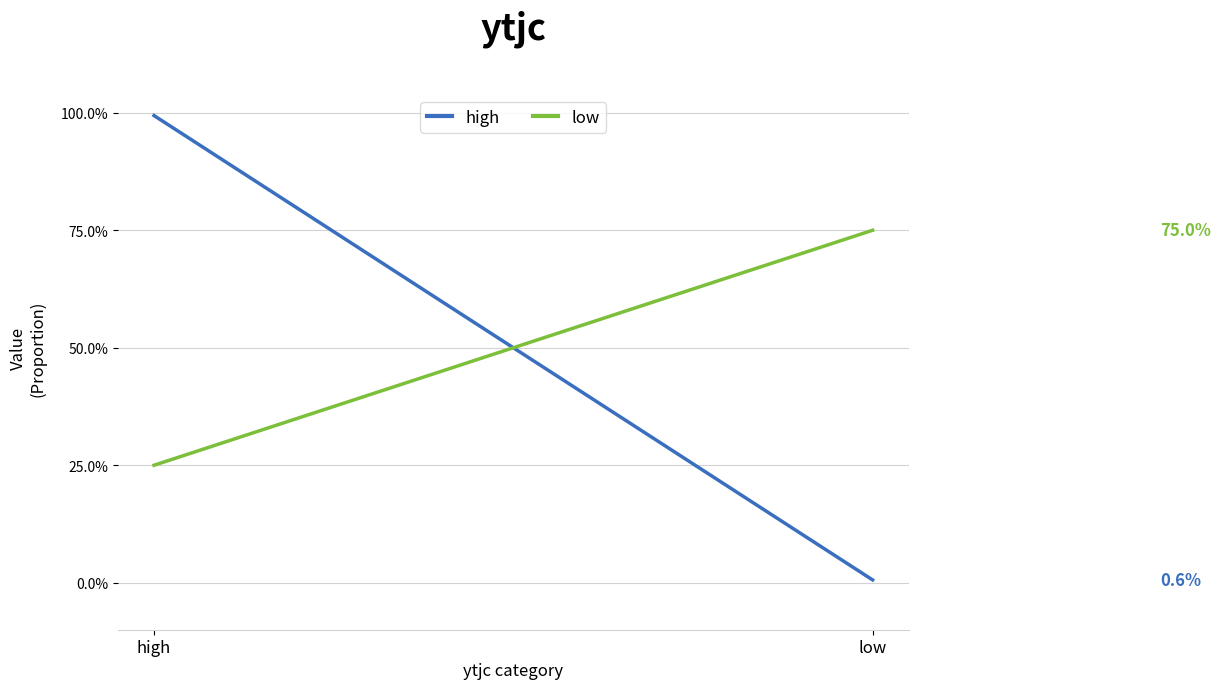

Rank the series by their maximum value, from lowest to highest.

low, high